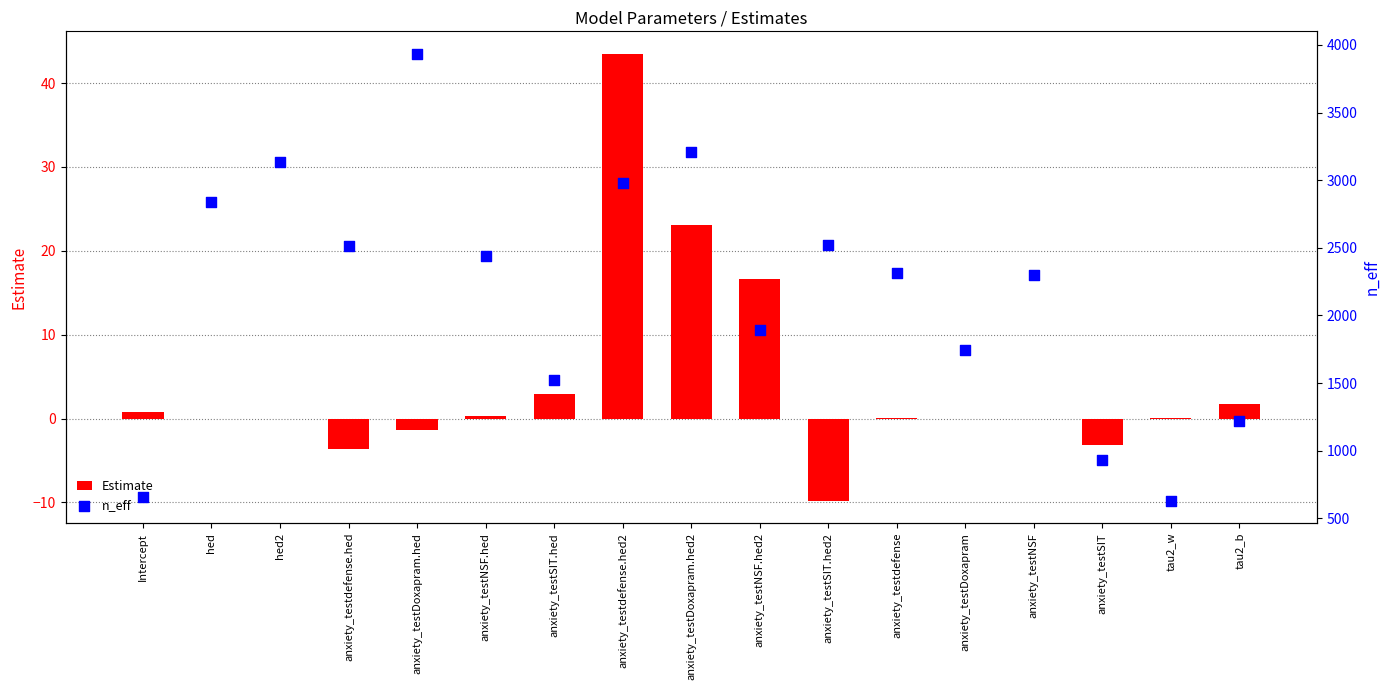

Which series has the largest total across all categories?

n_eff